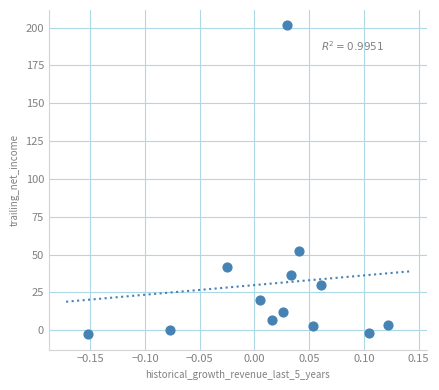

What is the range of X values (max minus min)?

0.3